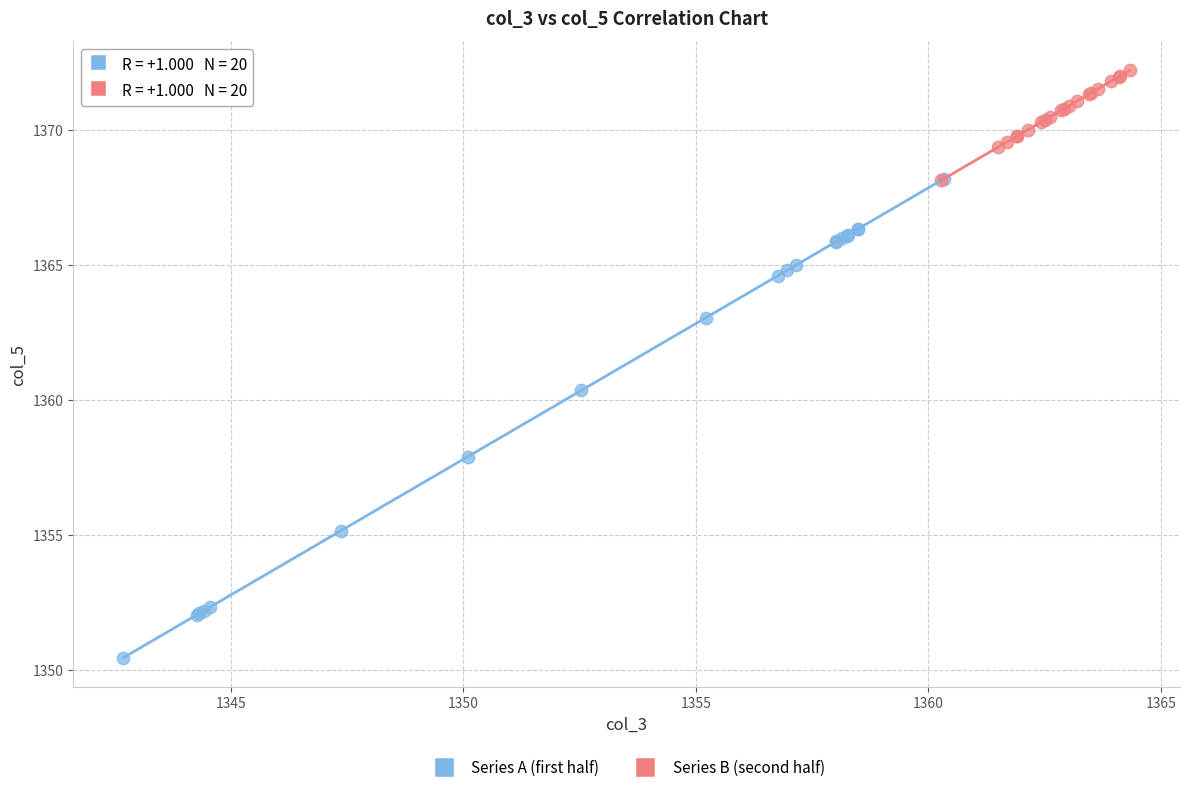

Which series contains the lowest Y value?

Series A (first half)